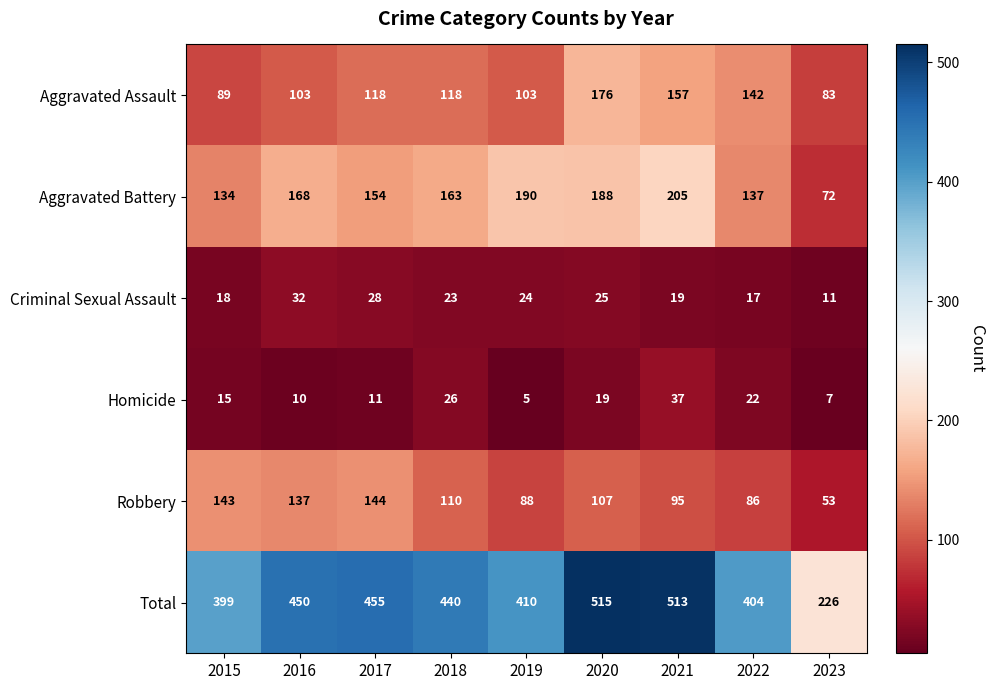

What is the sum of the Robbery values at 2021 and 2019?

183